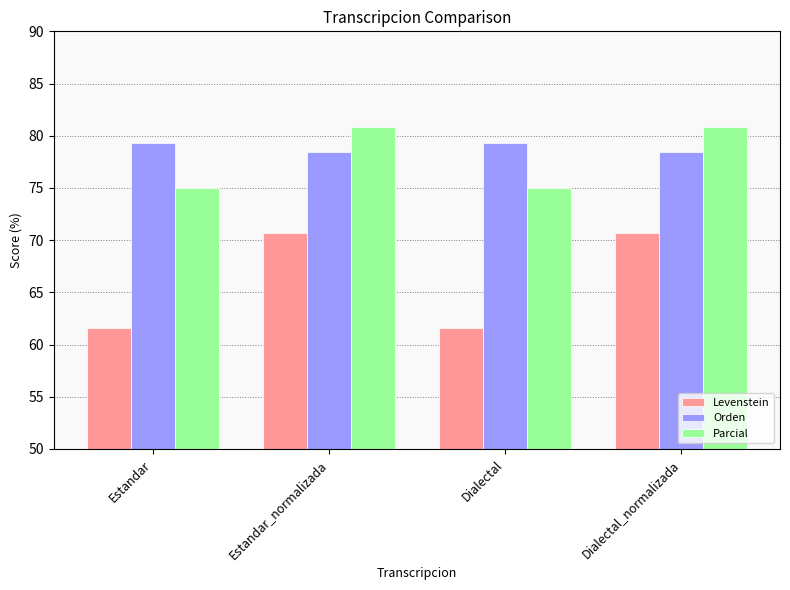

What is the difference between the Orden values at Estandar and Dialectal_normalizada?

0.8